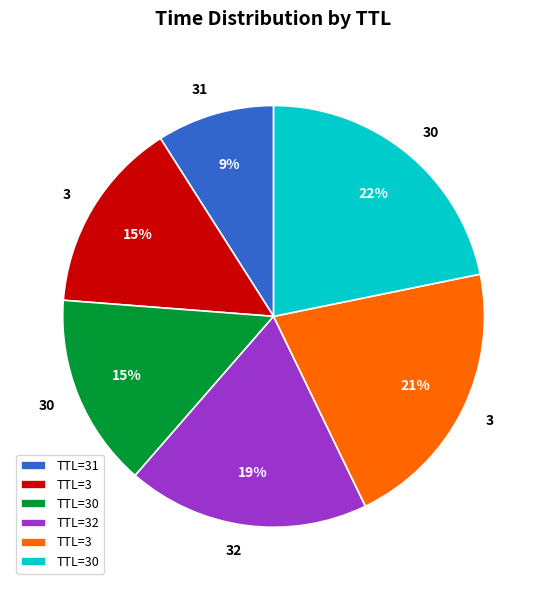

How many slices are in this pie chart?

6